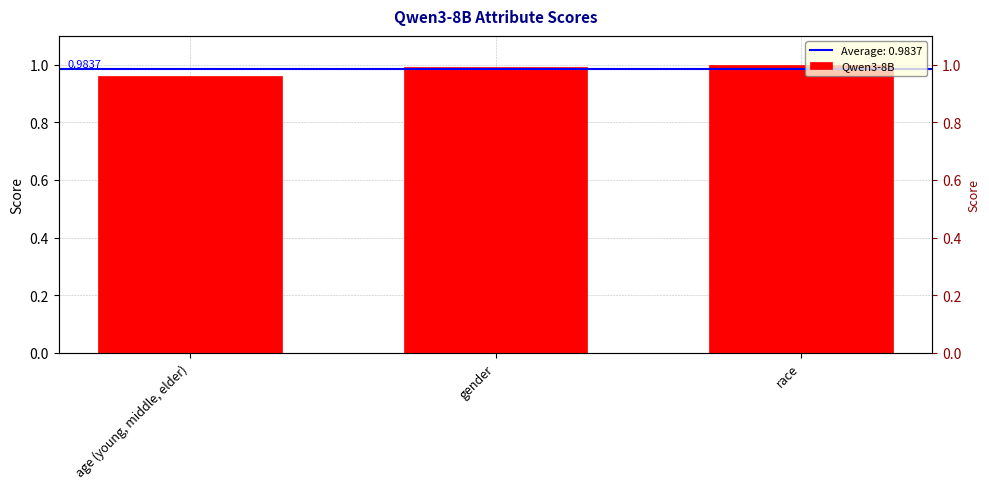

What position from the right is race?

1